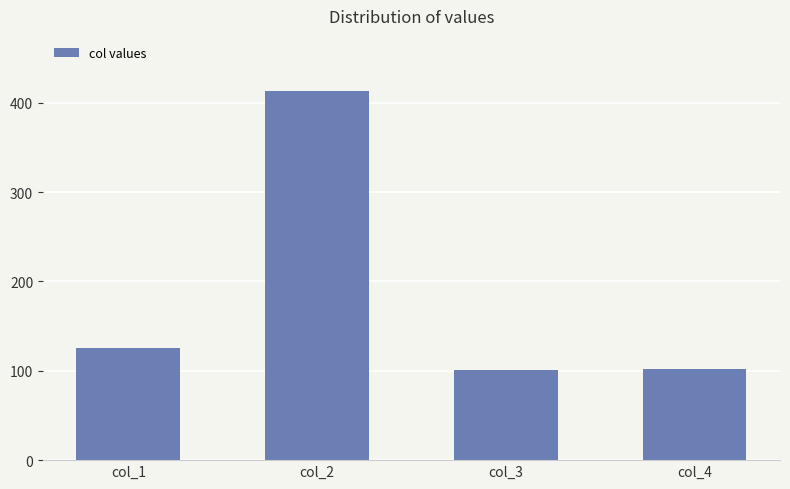

Which label corresponds to the largest value in the chart?

col_2